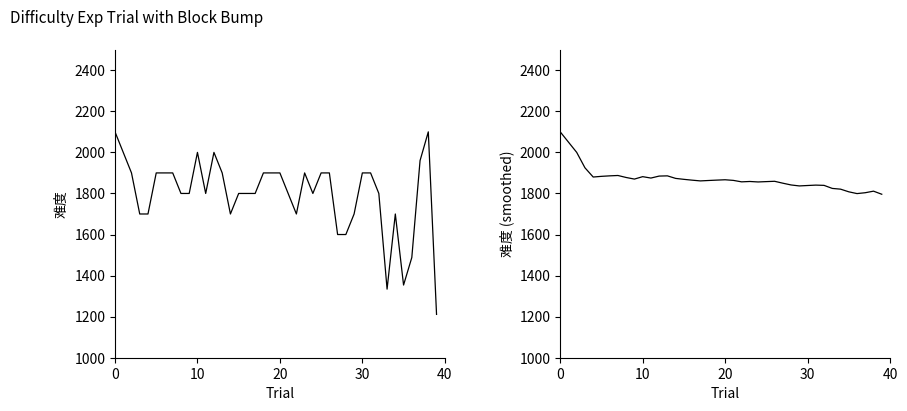

What is the label of the 34th point from the left?

33